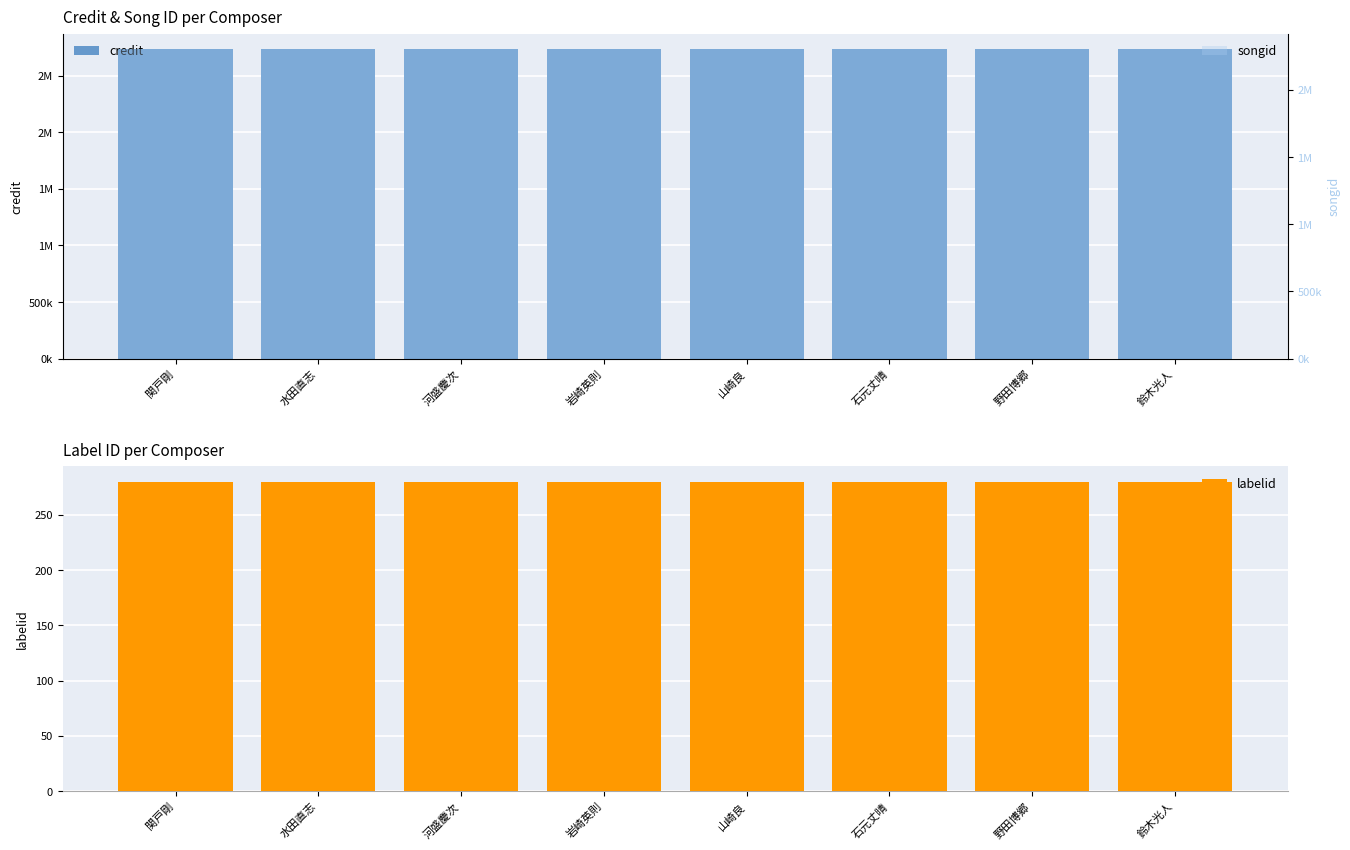

At how many categories does at least one series exceed 2406132?

8